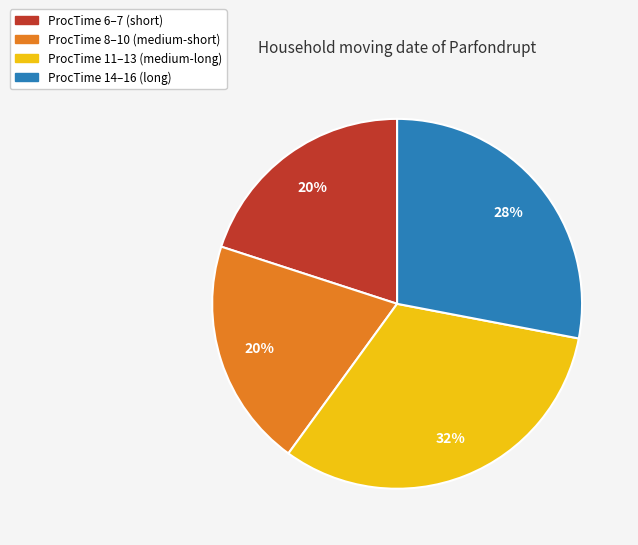

To the nearest percent, what is the difference between the largest and smallest slice percentages?

12%